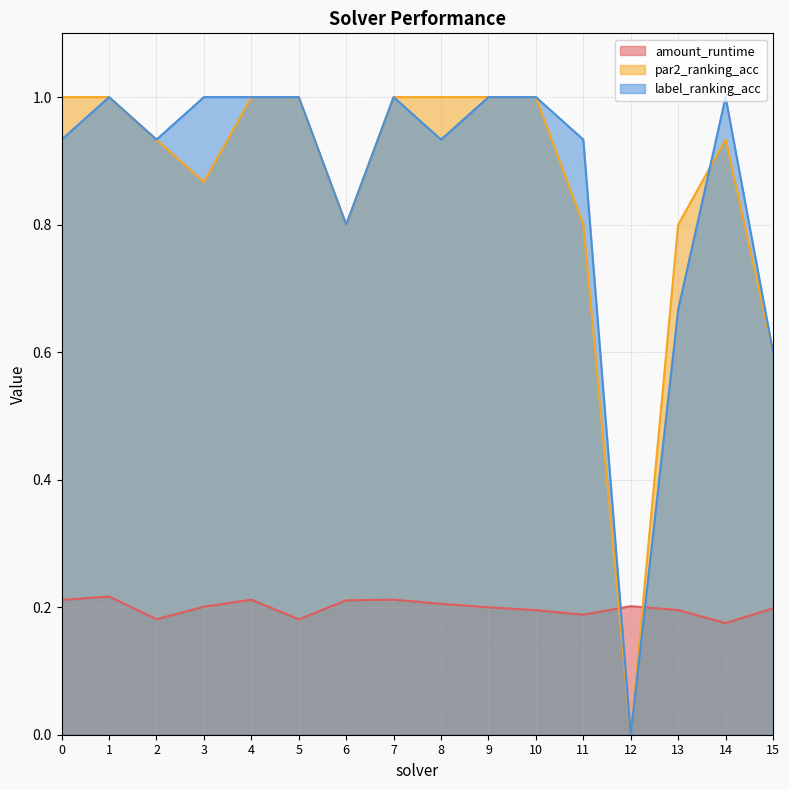

What is the difference between the maximum and minimum values in the par2_ranking_acc series?

1.0